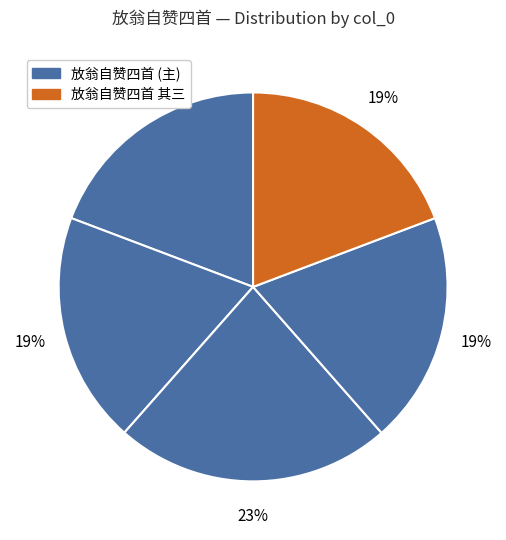

To the nearest percent, what is the average slice percentage?

20%